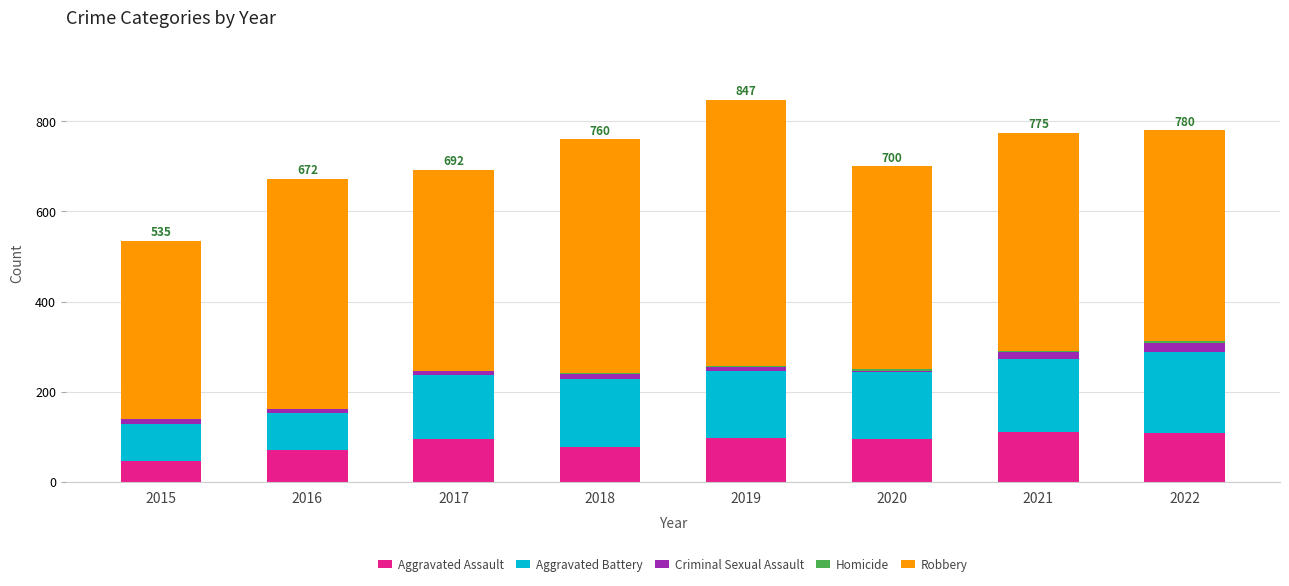

What is the highest value of the Aggravated Assault series?

110